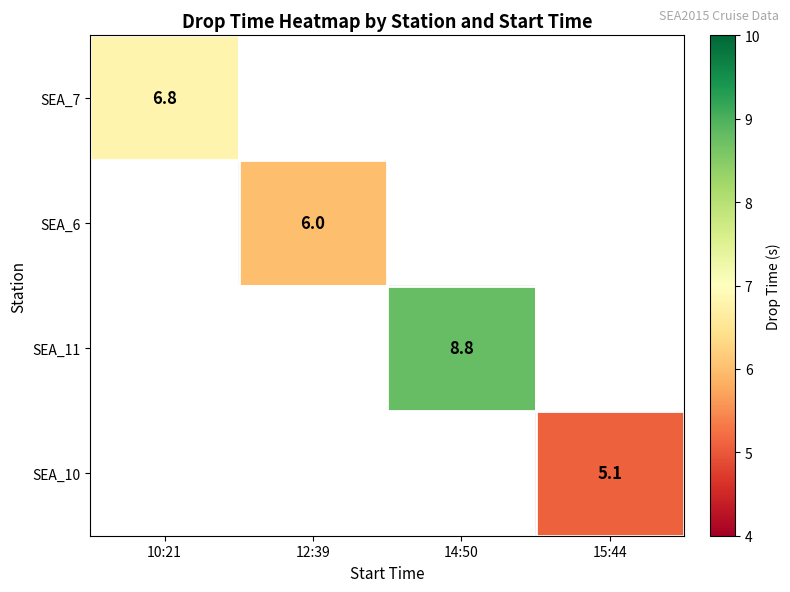

The value of SEA_10 at 15:44 is 5.1. True or false?

True